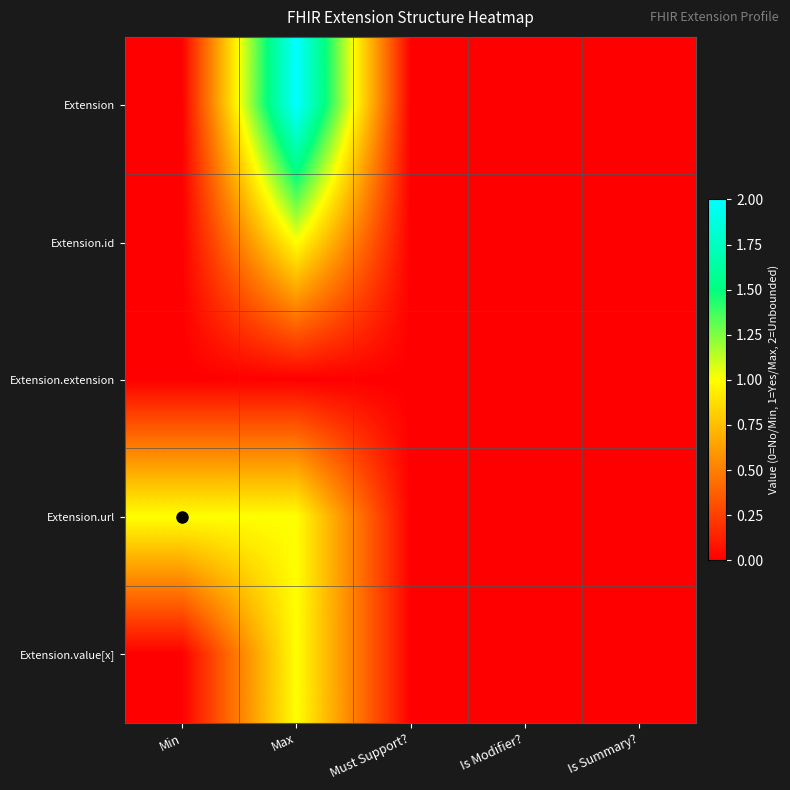

Which label corresponds to the largest value in the chart?

Max